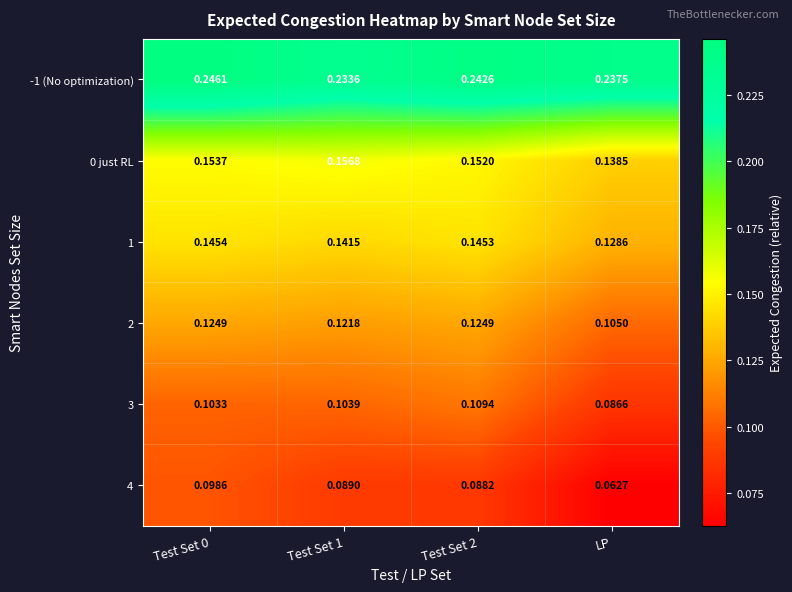

At which label is 4 closest to 0?

LP